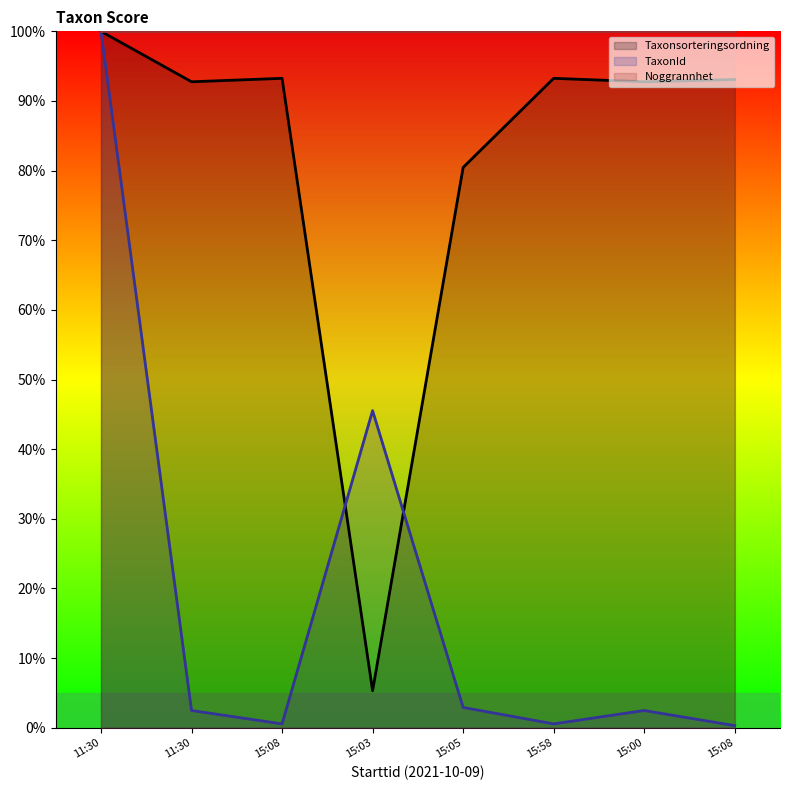

What is the label of the 3rd point from the left?

15:08